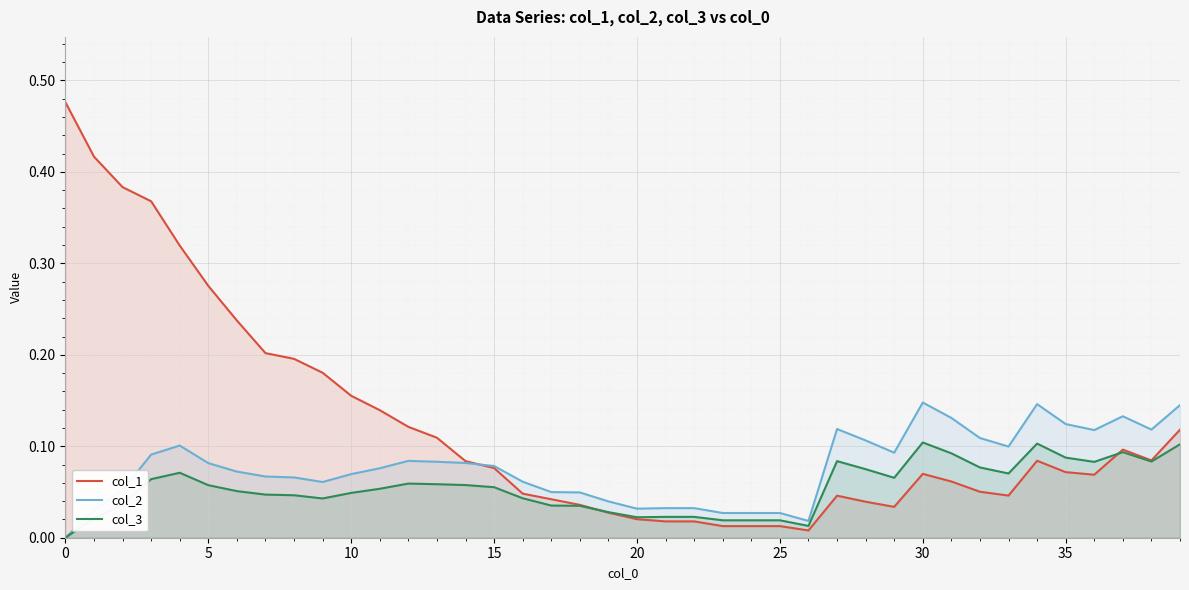

What is the sum of the col_2 values at 9 and 30?

0.2